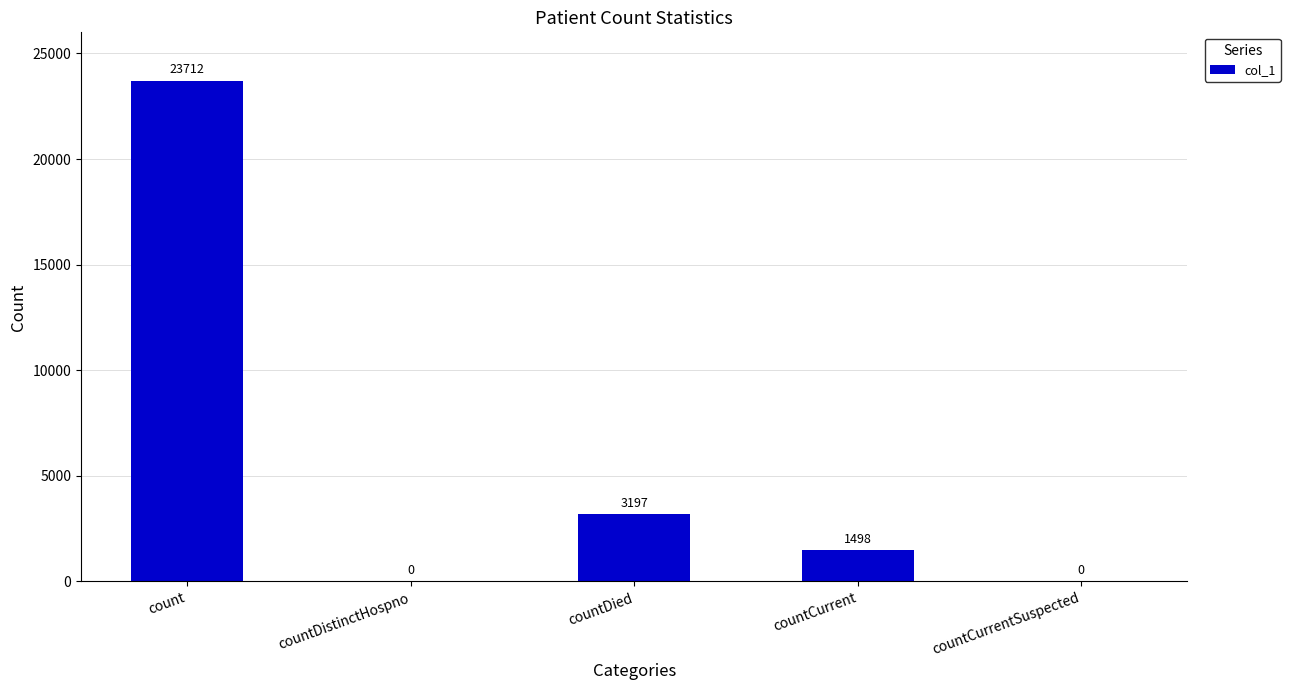

The value at countDistinctHospno is 0. True or false?

True